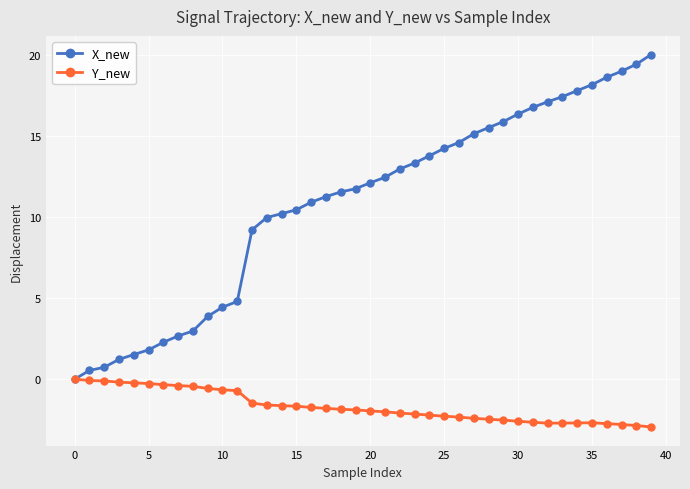

What is the greatest value displayed?

20.0